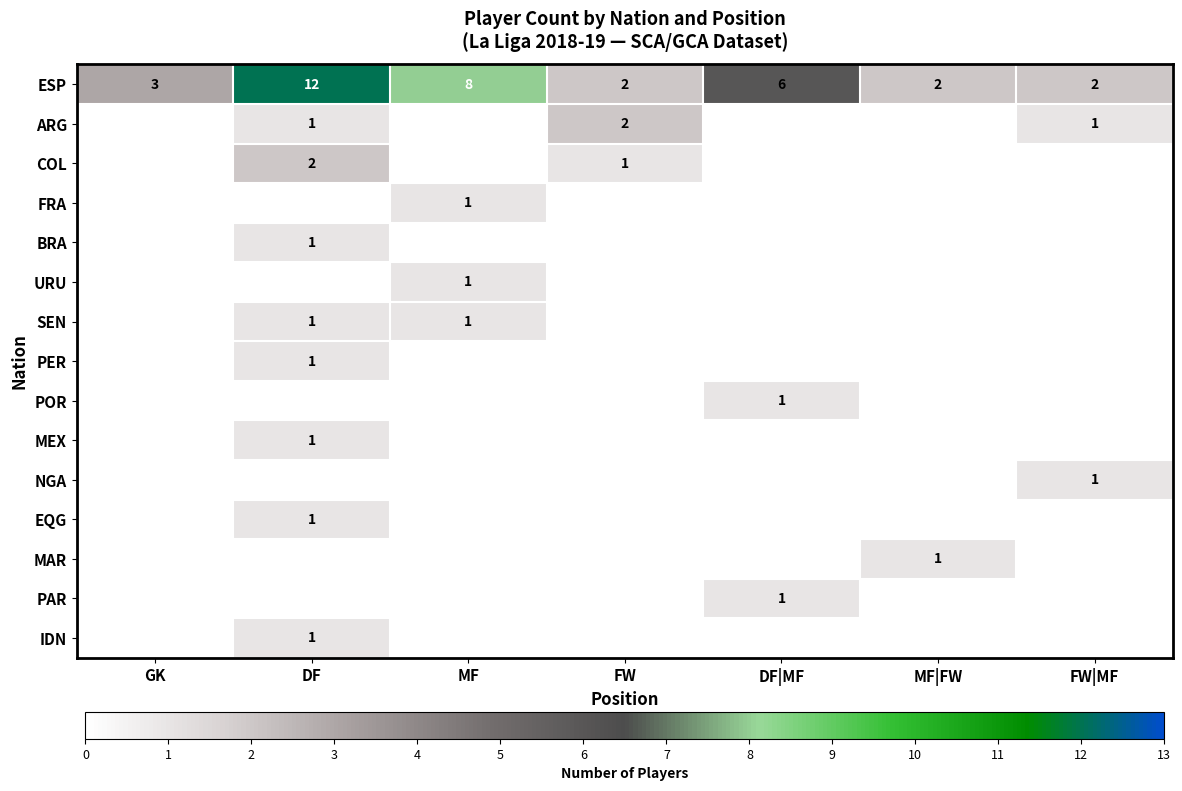

How many data points does each series have?

7